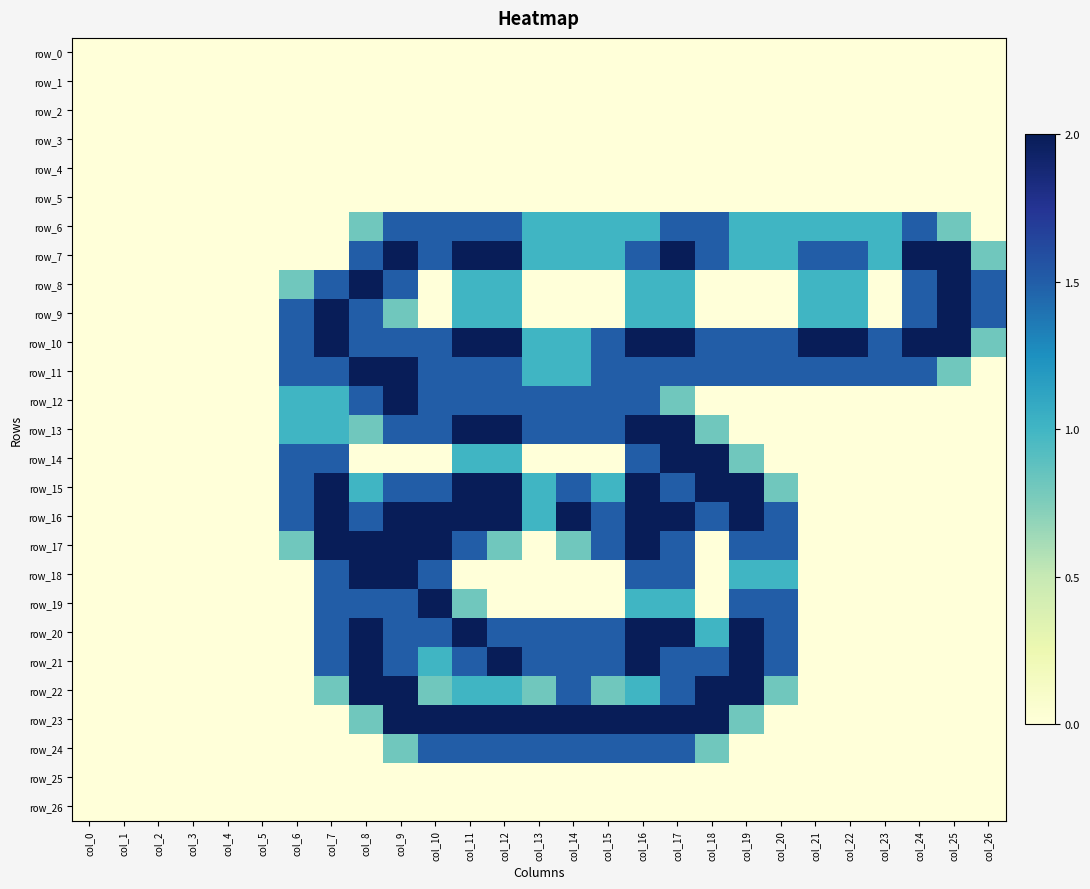

The row_15 series shows 0.0 at col_5. True or false?

True